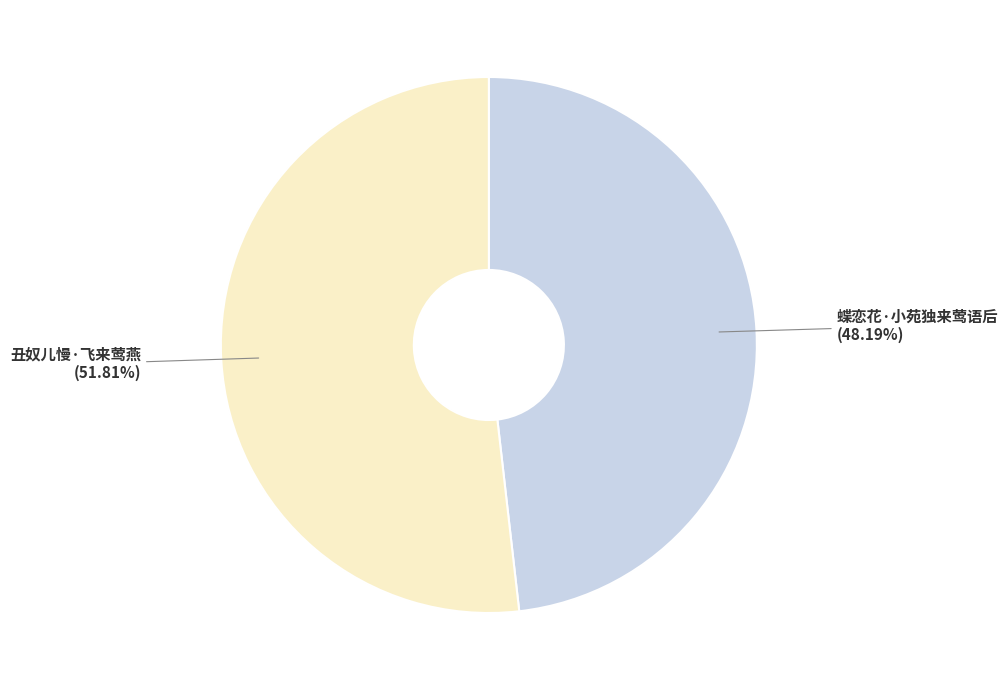

Which has a higher value, 蝶恋花·小苑独来莺语后 or 丑奴儿慢·飞来莺燕?

丑奴儿慢·飞来莺燕